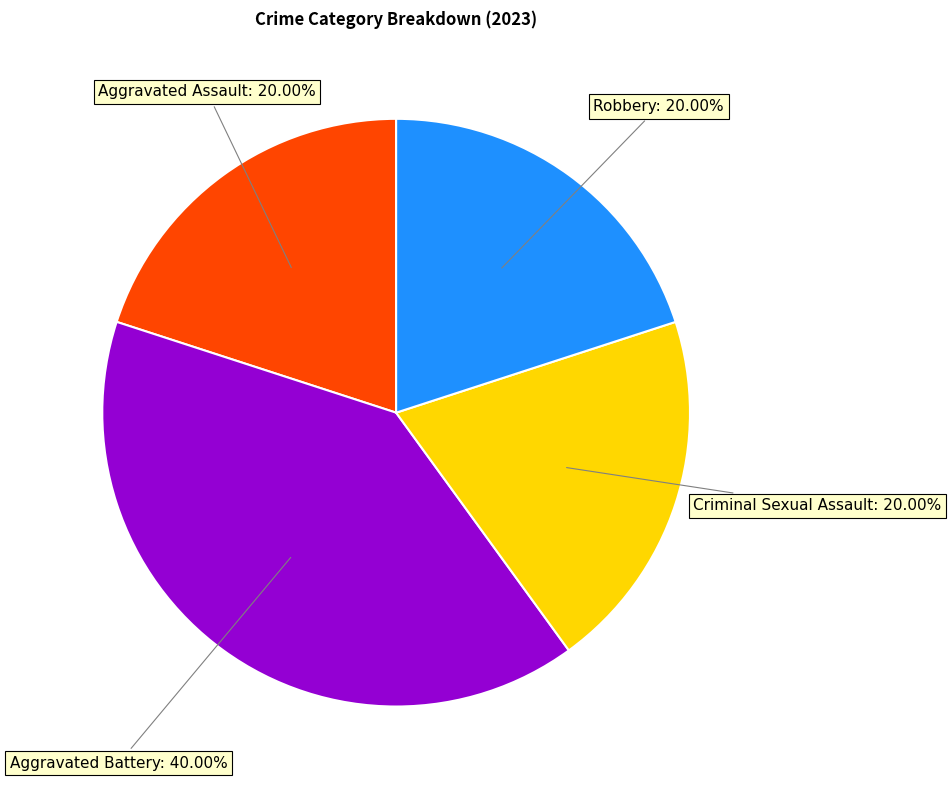

Is it true that Robbery is 11% of the pie?

False